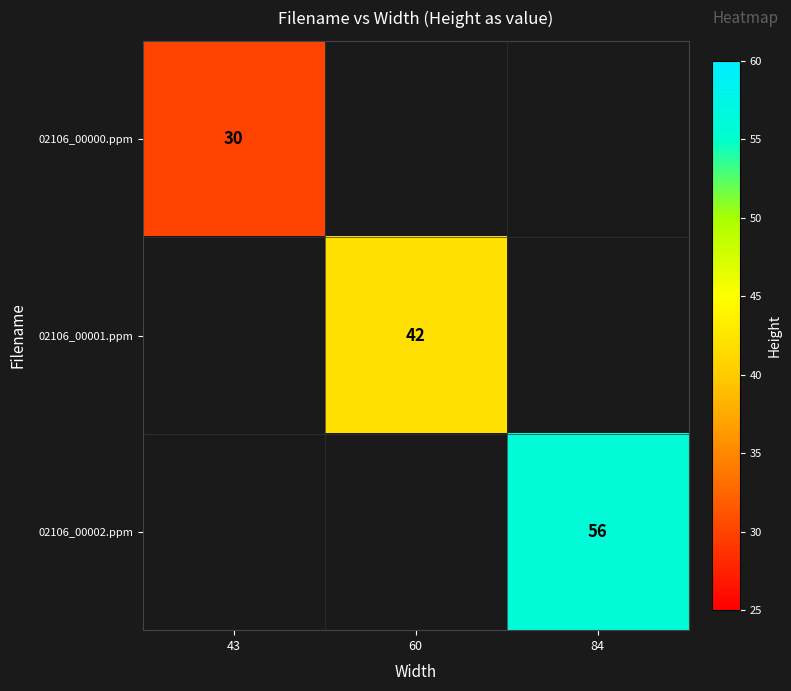

At which category does the chart reach its minimum across all series?

43